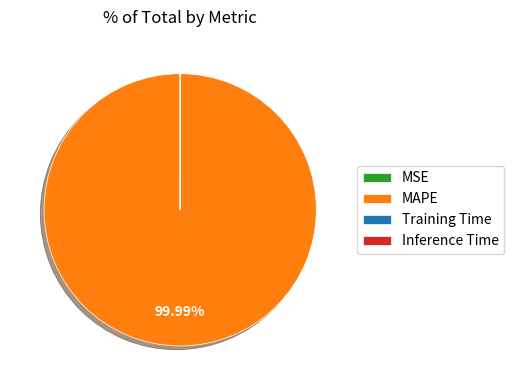

Which slice is the largest?

MAPE